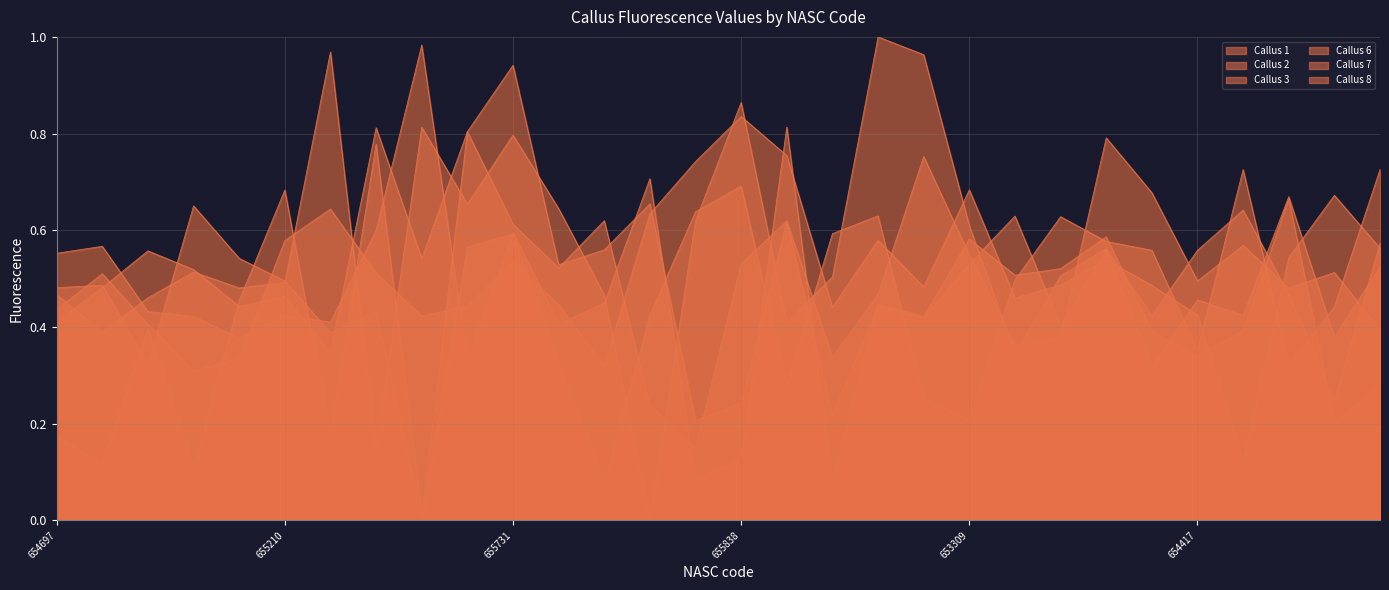

Is it true that Callus 6 equals 0.1 at 655892?

False